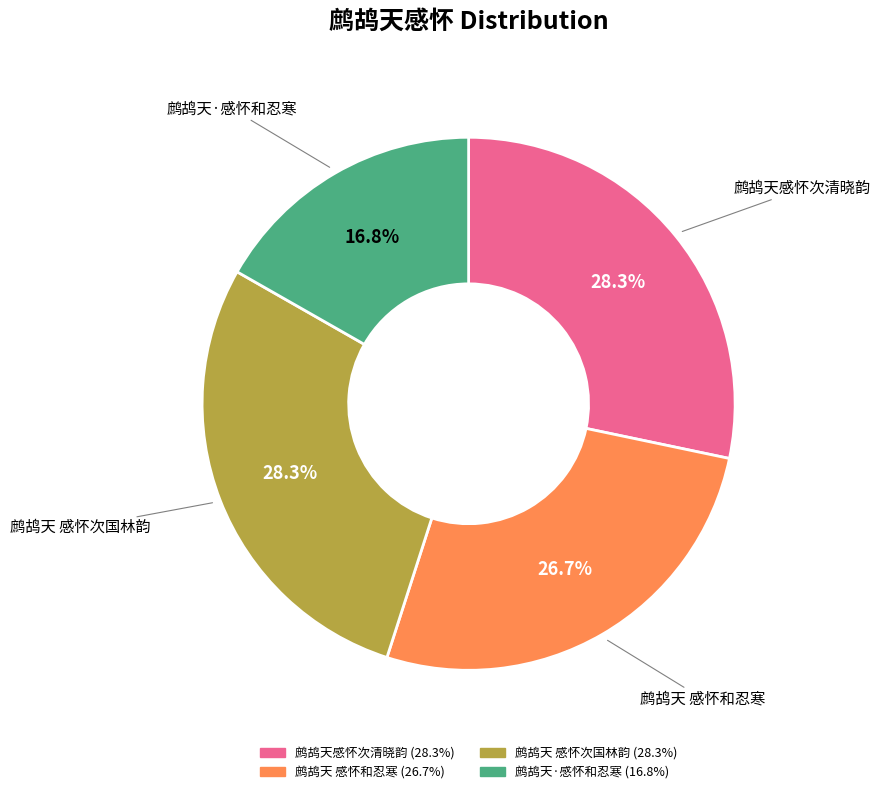

To the nearest percent, what is the difference between the 鹧鸪天·感怀和忍寒 and 鹧鸪天 感怀和忍寒 slice percentages?

10%